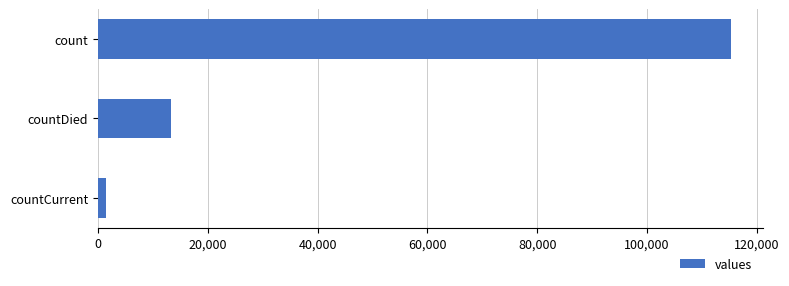

What is the greatest value displayed?

115379